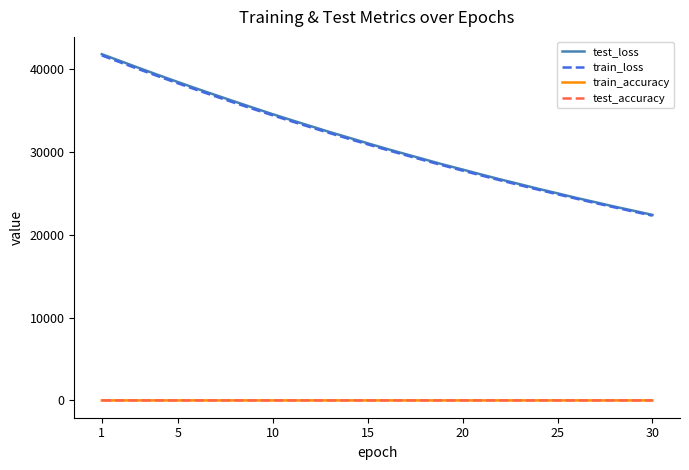

True or false: test_accuracy and test_loss cross at least once.

False